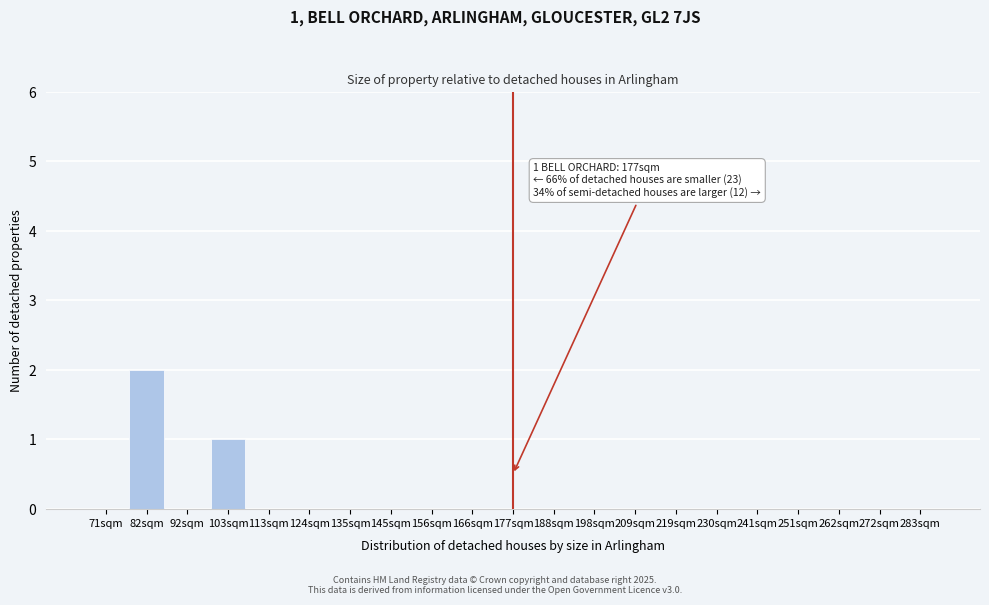

Reading left to right, transcribe all the data shown in this chart.

71sqm=0	82sqm=2	92sqm=0	103sqm=1	113sqm=0	124sqm=0	135sqm=0	145sqm=0	156sqm=0	166sqm=0	177sqm=0	188sqm=0	198sqm=0	209sqm=0	219sqm=0	230sqm=0	241sqm=0	251sqm=0	262sqm=0	272sqm=0	283sqm=0